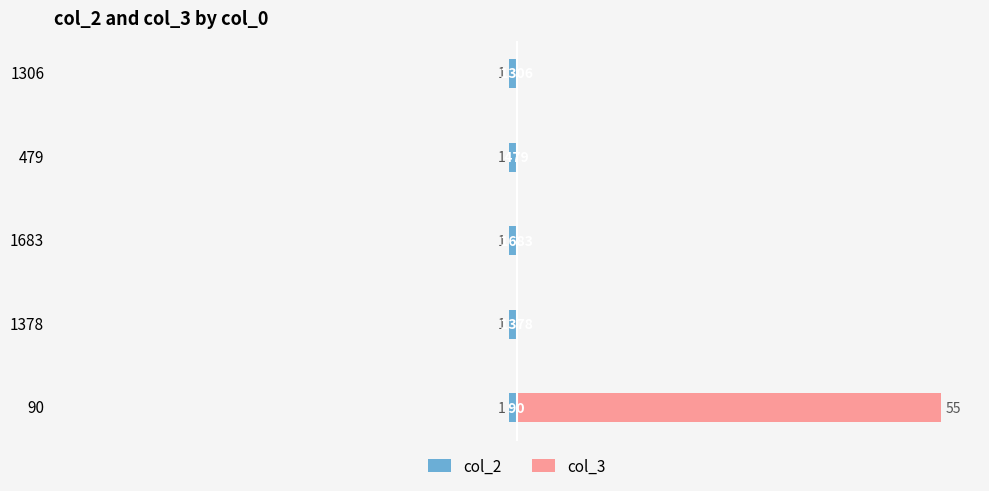

How many data points does each series have?

5